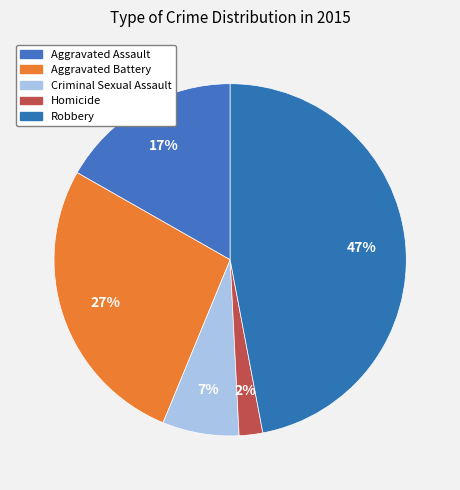

Count the number of slices in the pie.

5